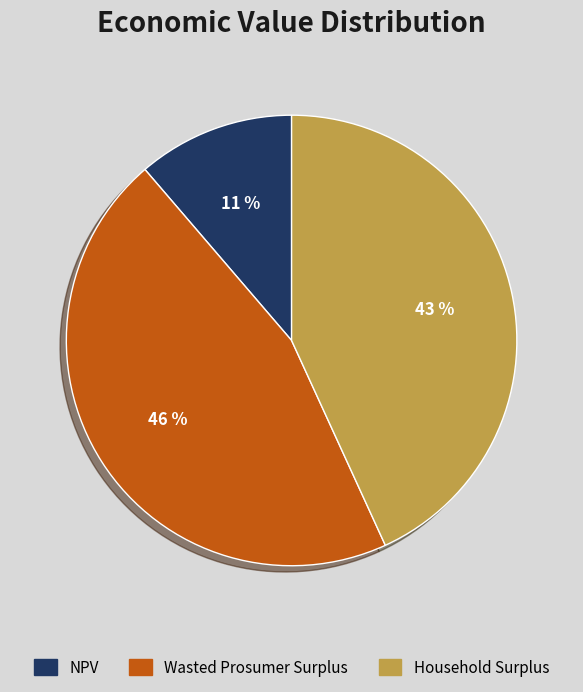

Is NPV the majority of the pie?

No